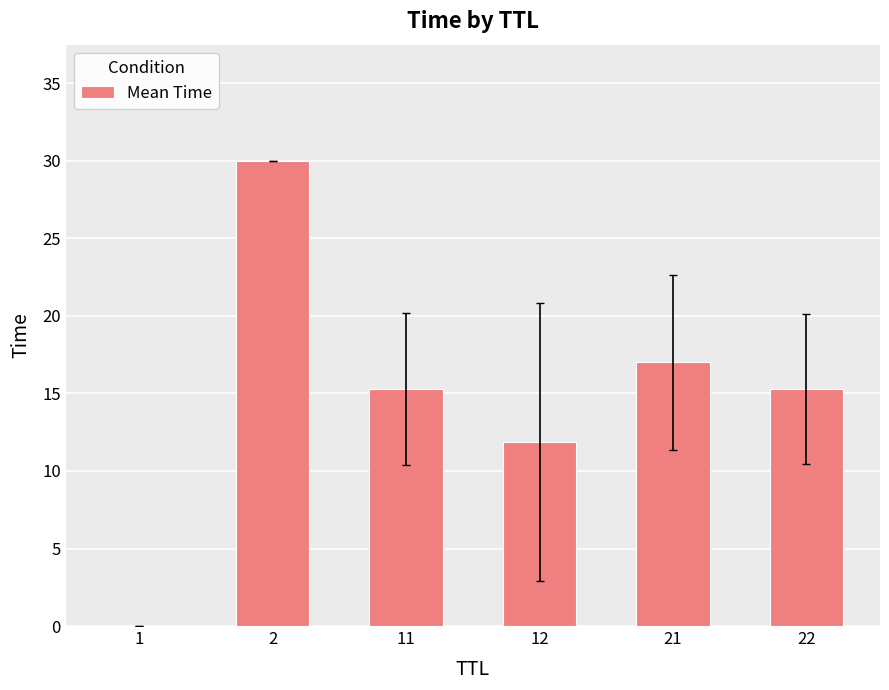

Read the value at 2.

30.0